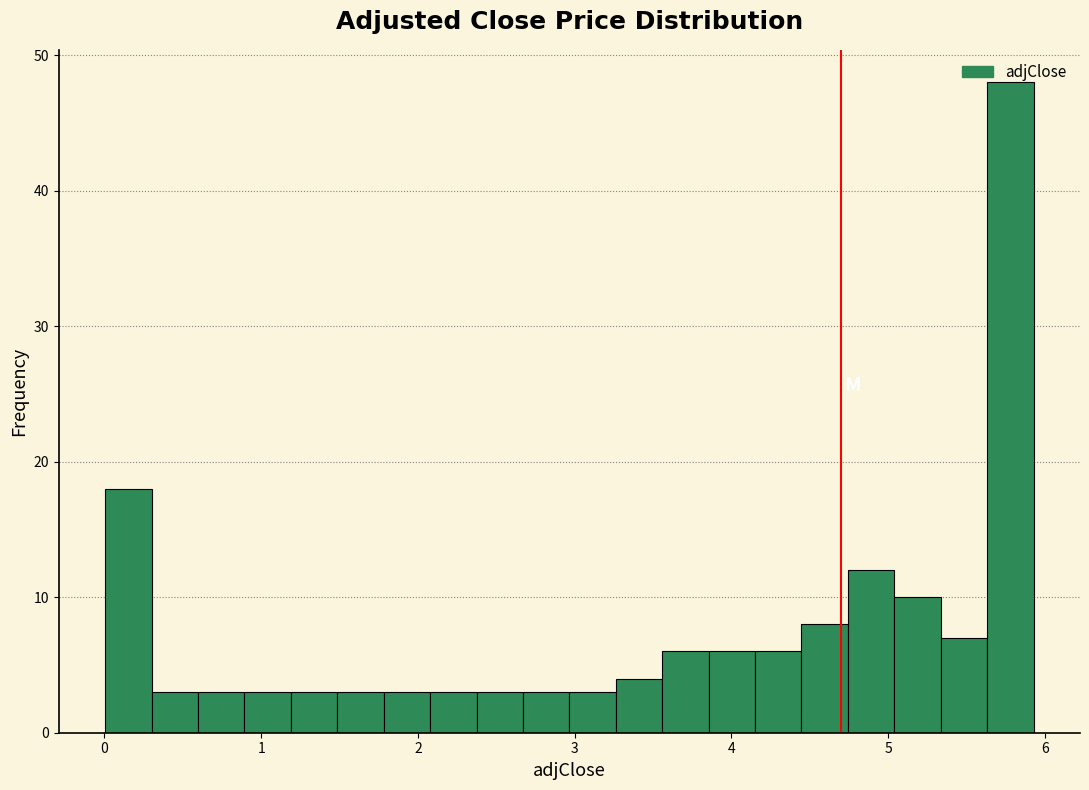

Read against the x-axis, roughly where is the centre of the tallest bar?

5.8